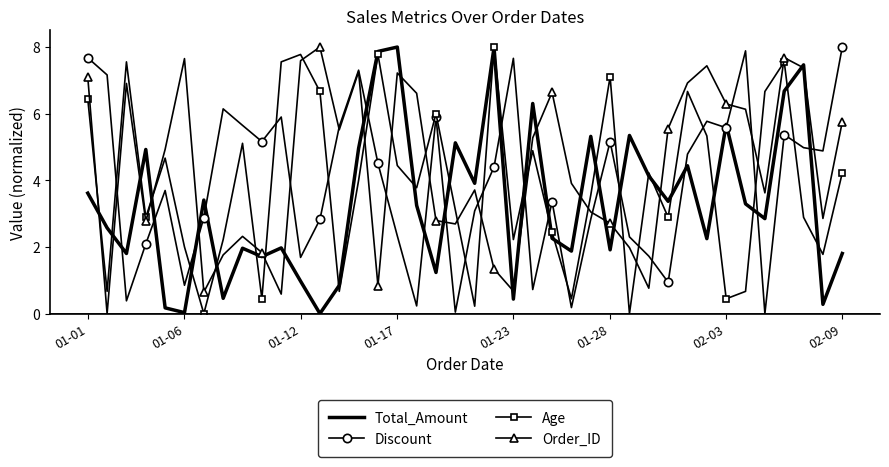

Which series has the largest total across all categories?

Order_ID